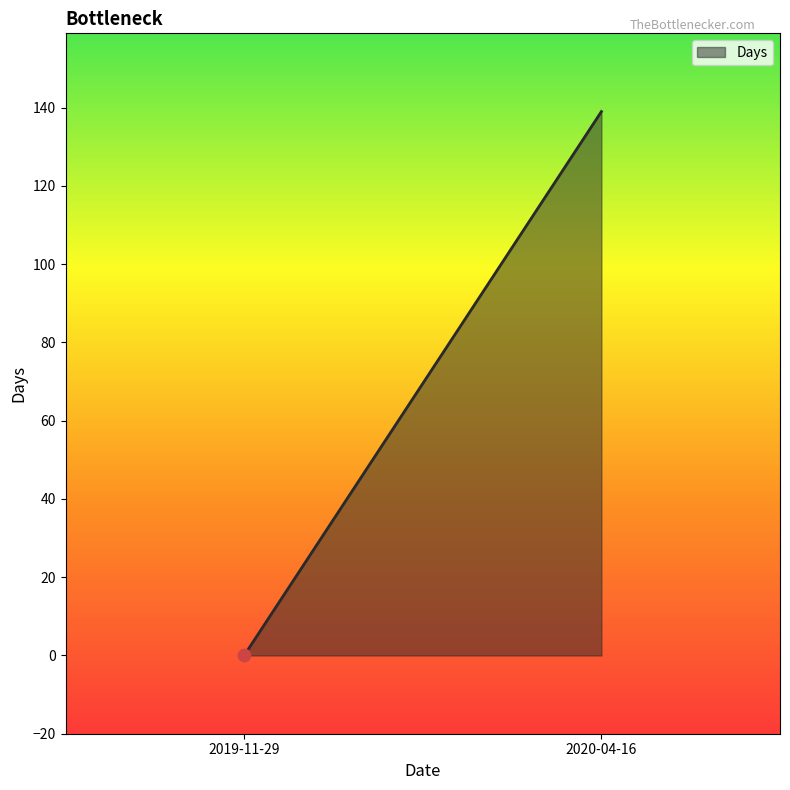

What is the change in value from 2019-11-29 to 2020-04-16?

+139